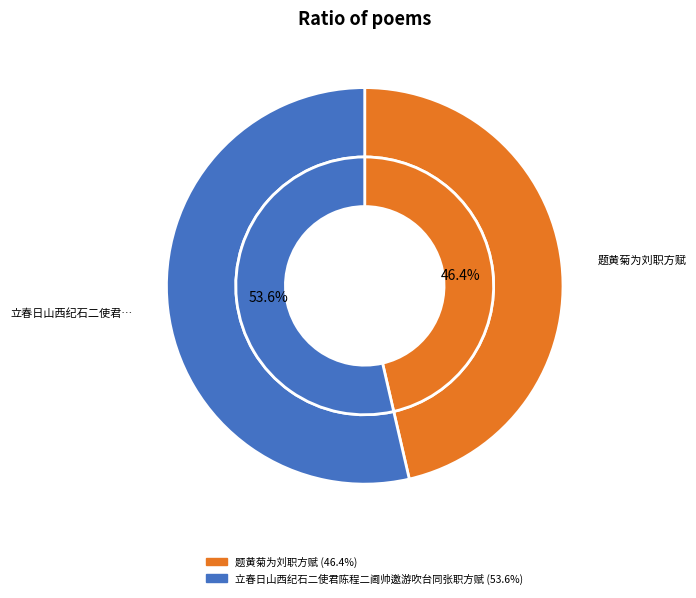

To the nearest percent, what is the difference between the 立春日山西纪石二使君陈程二阃帅邀游吹台同张职方赋 and 题黄菊为刘职方赋 slice percentages?

7%